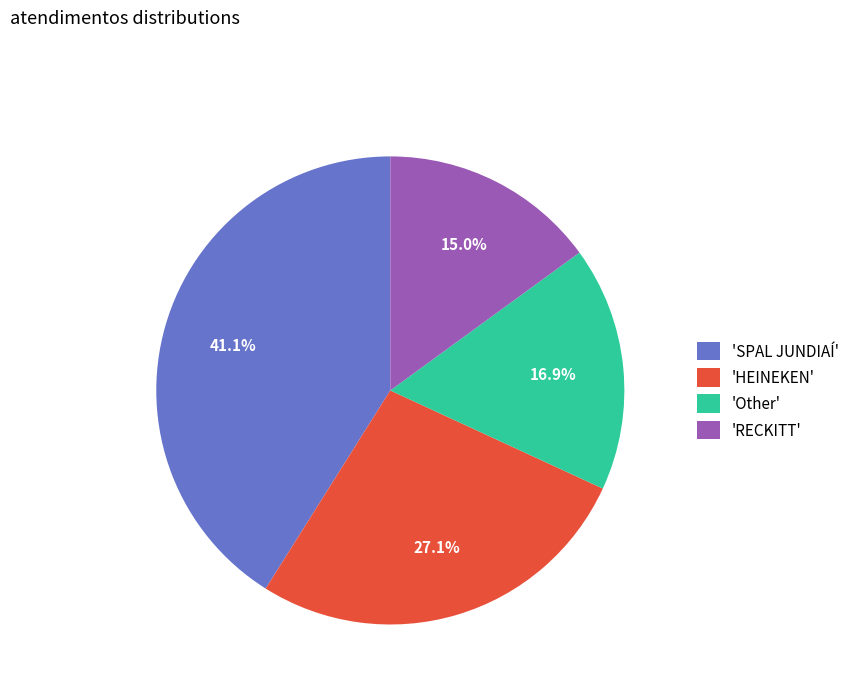

What percentage do 'Other' and 'HEINEKEN' together represent?

44.0%